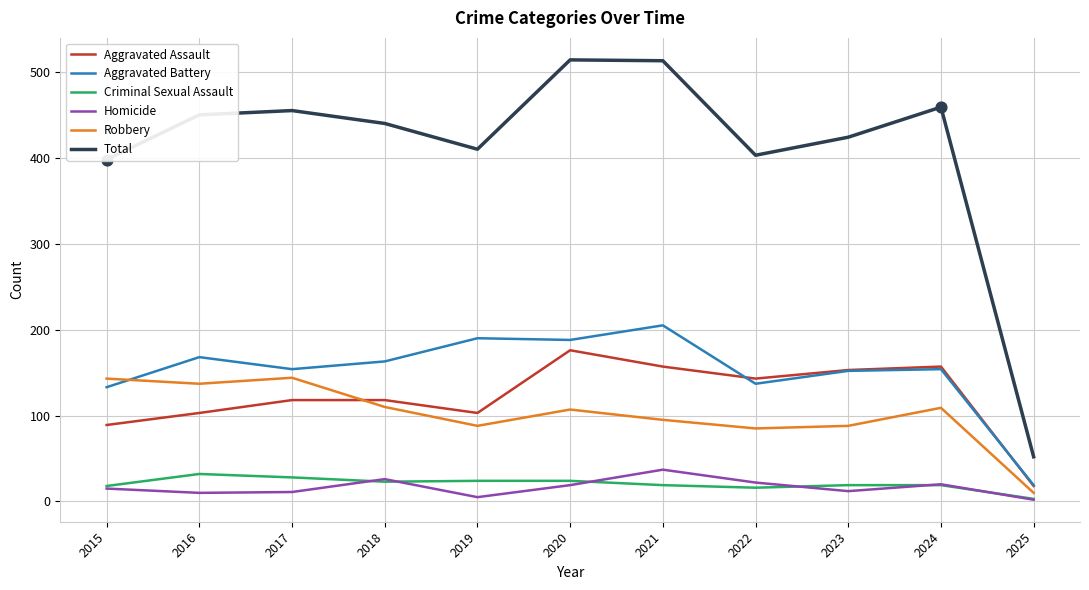

Is the value of Total at 2019 greater than the value of Robbery at 2017?

Yes